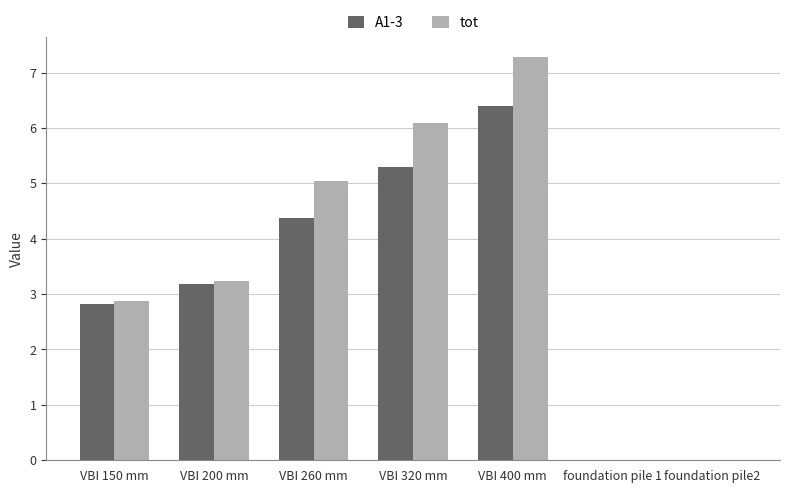

Is it true that tot equals 6.1 at VBI 320 mm?

True